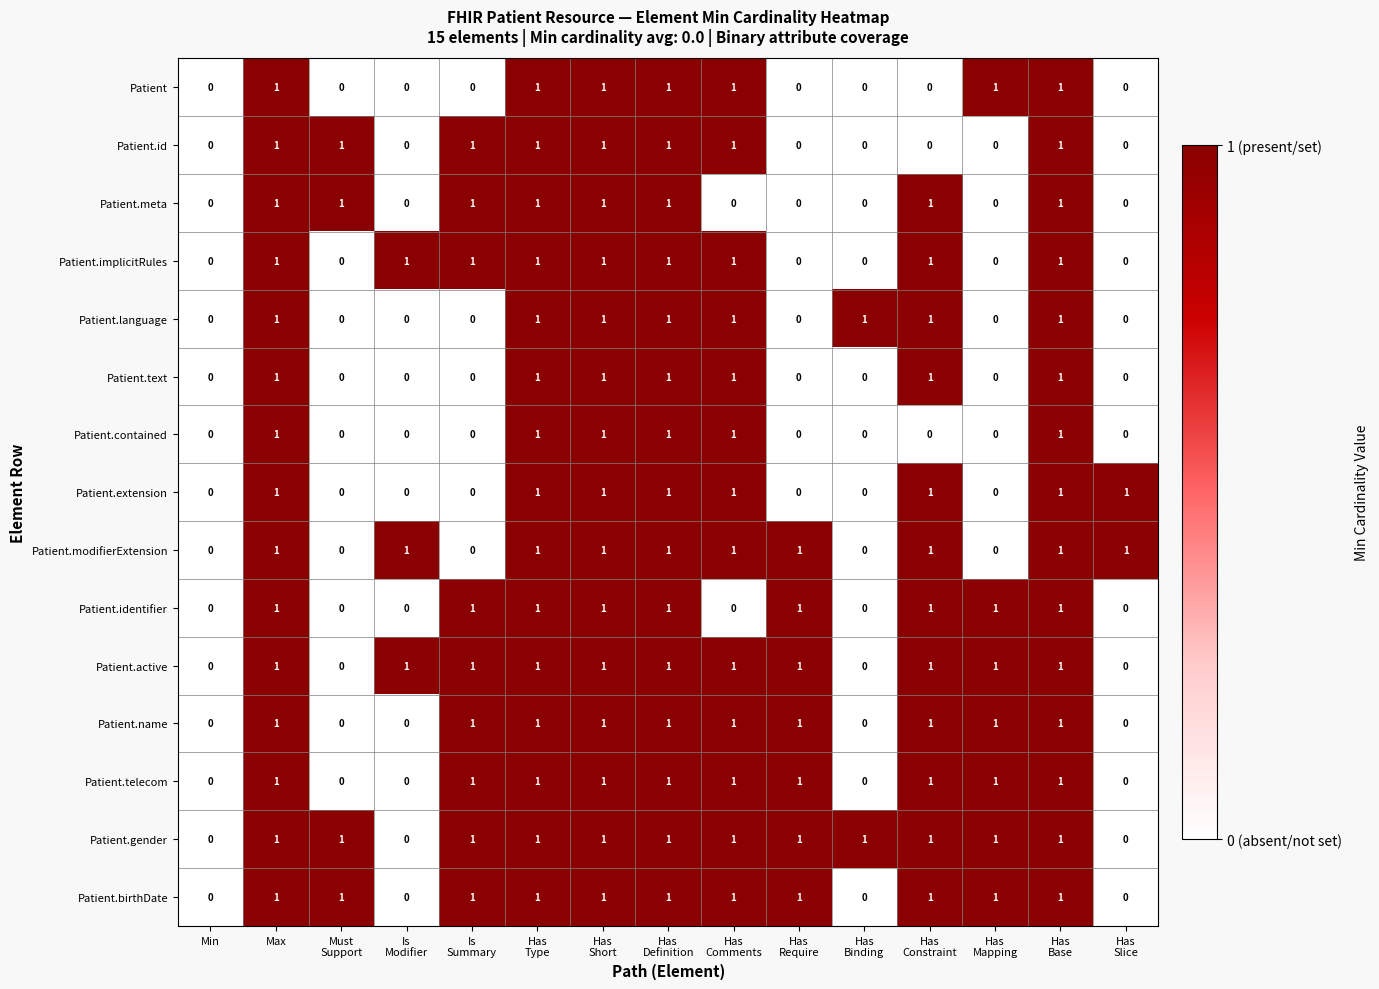

How many Patient.id values are between 0 and 1?

15